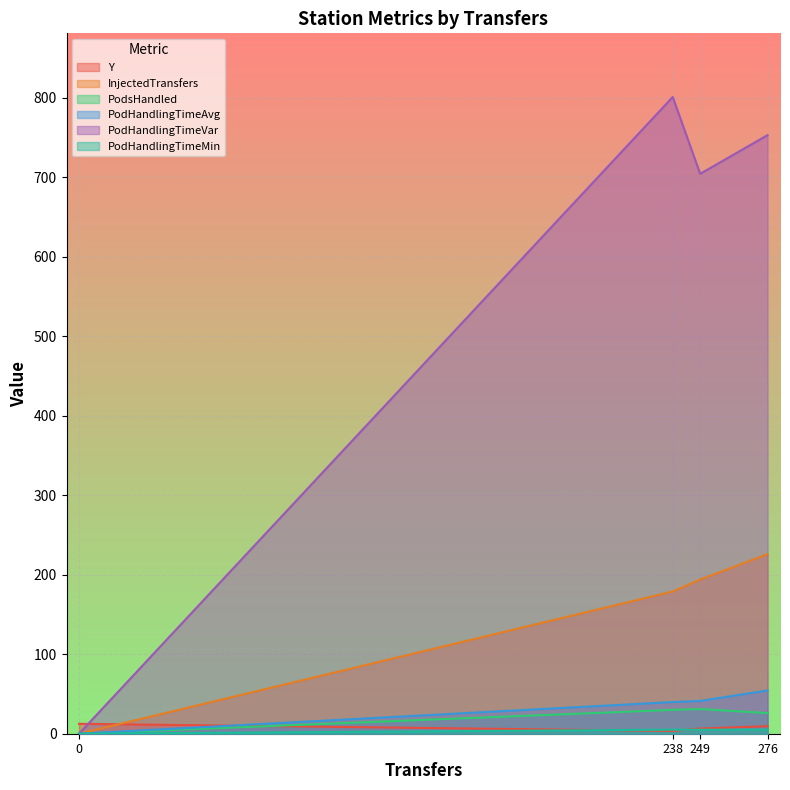

How many intersections are there between Y and InjectedTransfers?

1